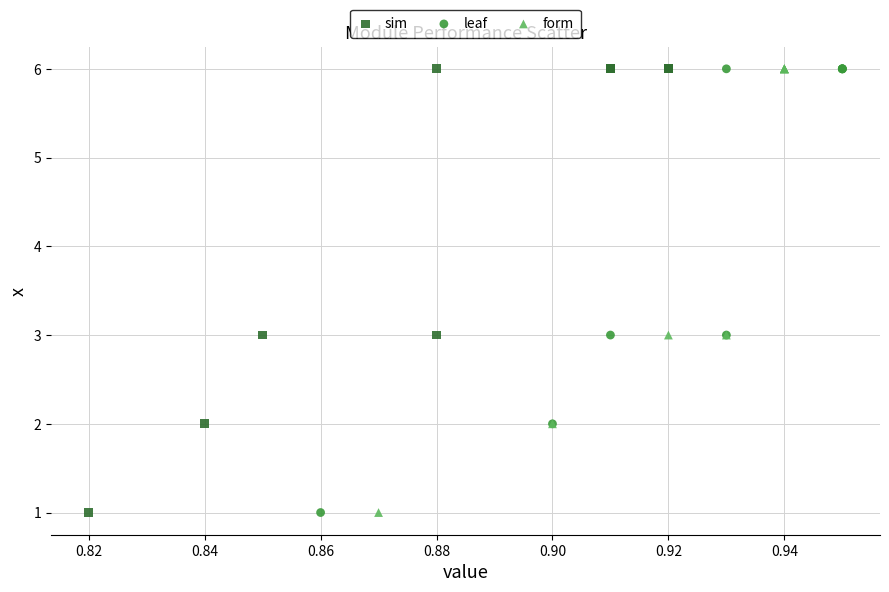

What are all the series names shown in the legend?

sim, leaf, form